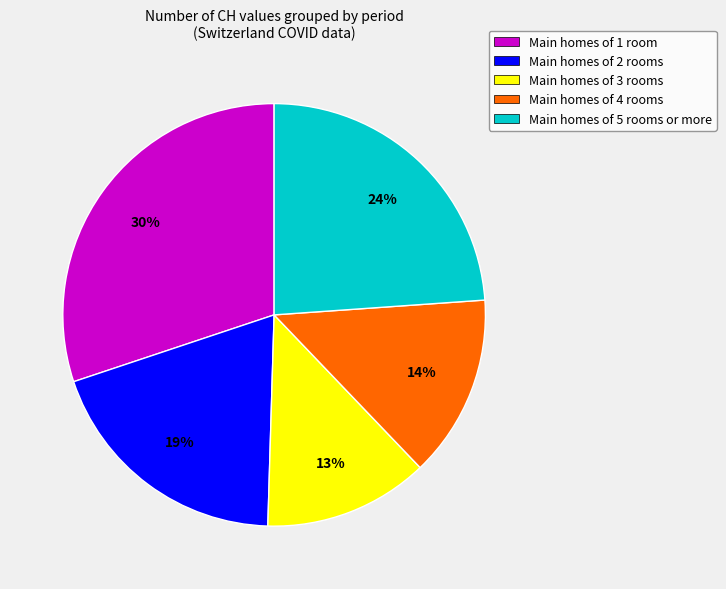

To the nearest percent, what is the average slice percentage?

20%